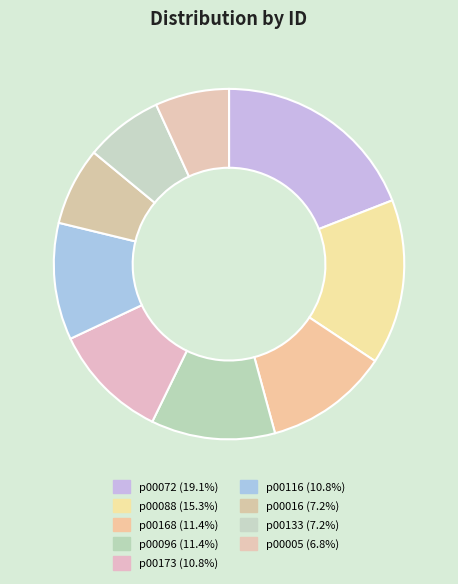

What is the largest slice in the pie chart?

p00072